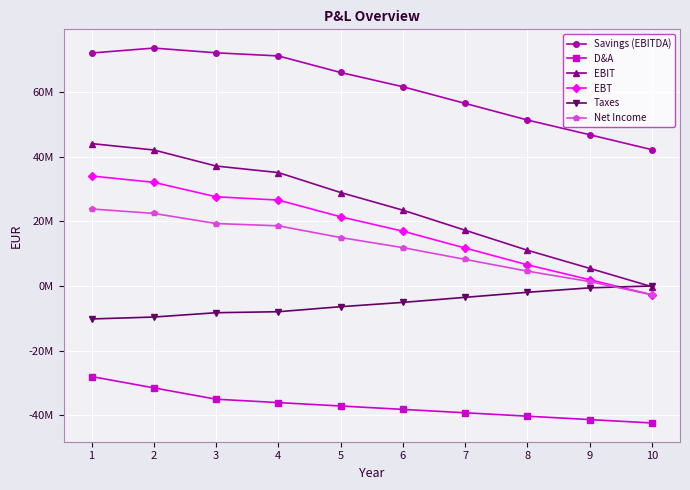

At how many categories does at least one series exceed 47157214?

8